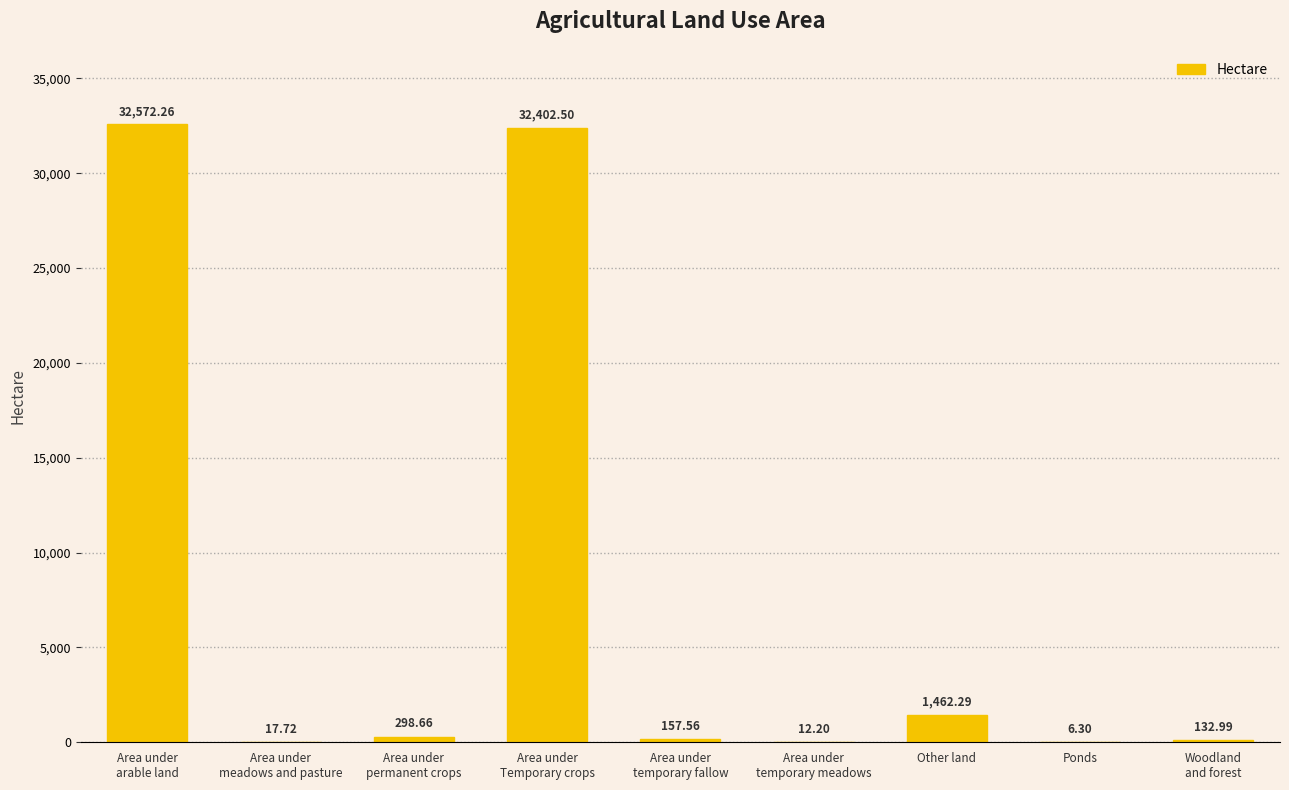

What is the change in value from Area under
temporary meadows to Woodland
and forest?

+120.8